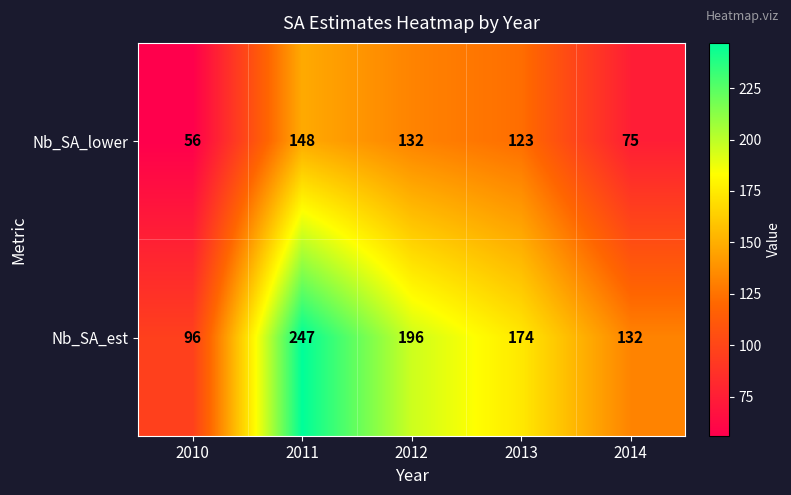

How many values in the Nb_SA_est series are below 174?

2